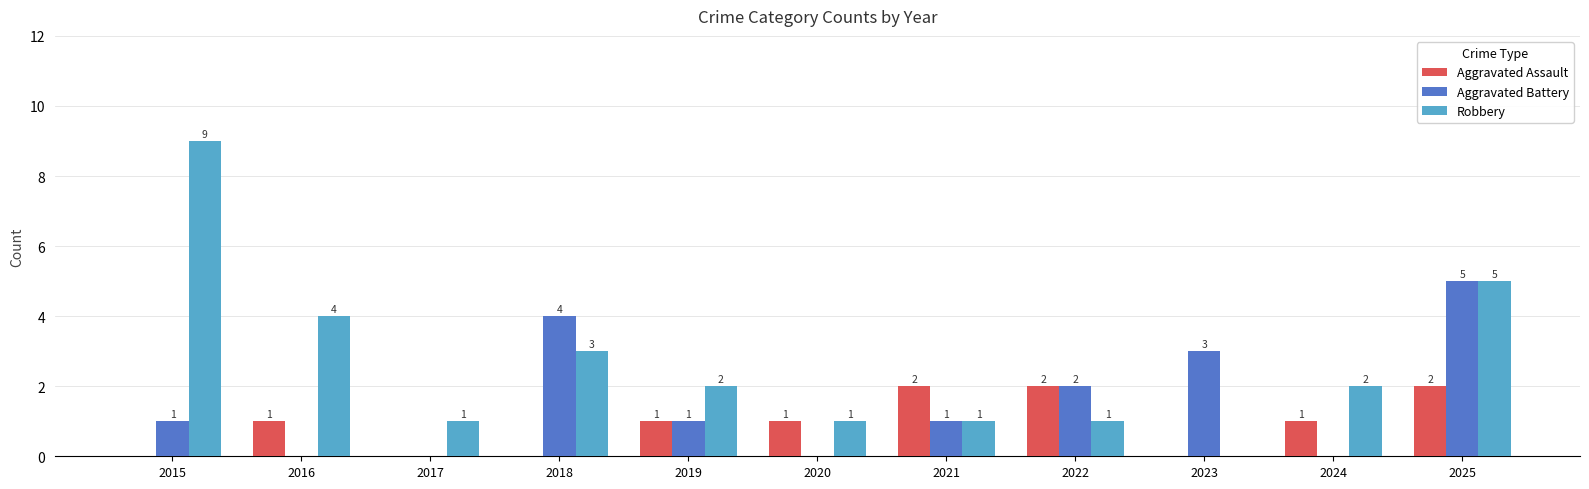

Which series has the largest total across all categories?

Robbery